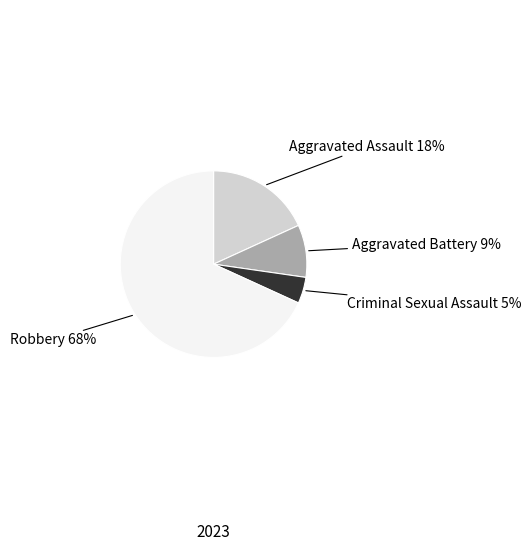

Is Aggravated Battery the majority of the pie?

No